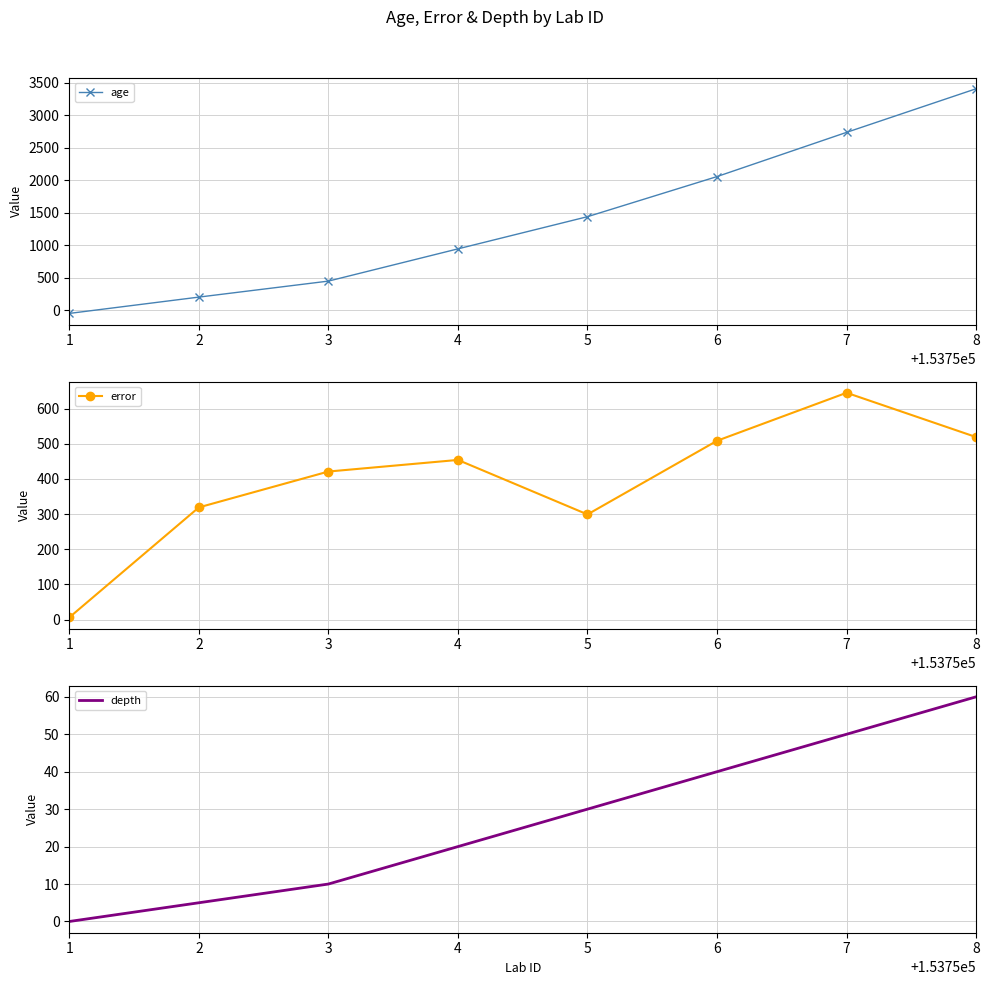

The value of depth at 7 is 82.2. True or false?

False